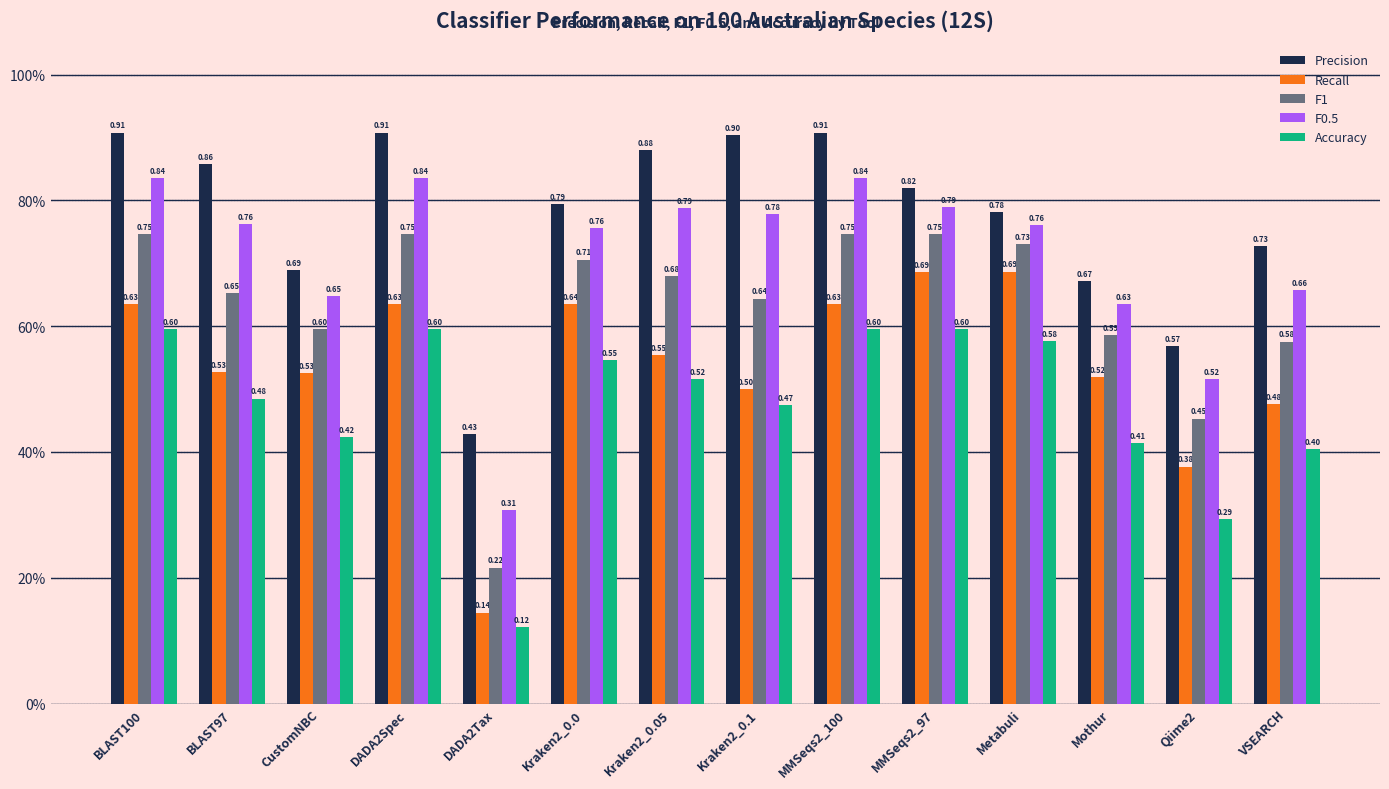

Is the value of Recall at CustomNBC greater than the value of F0.5 at Qiime2?

Yes